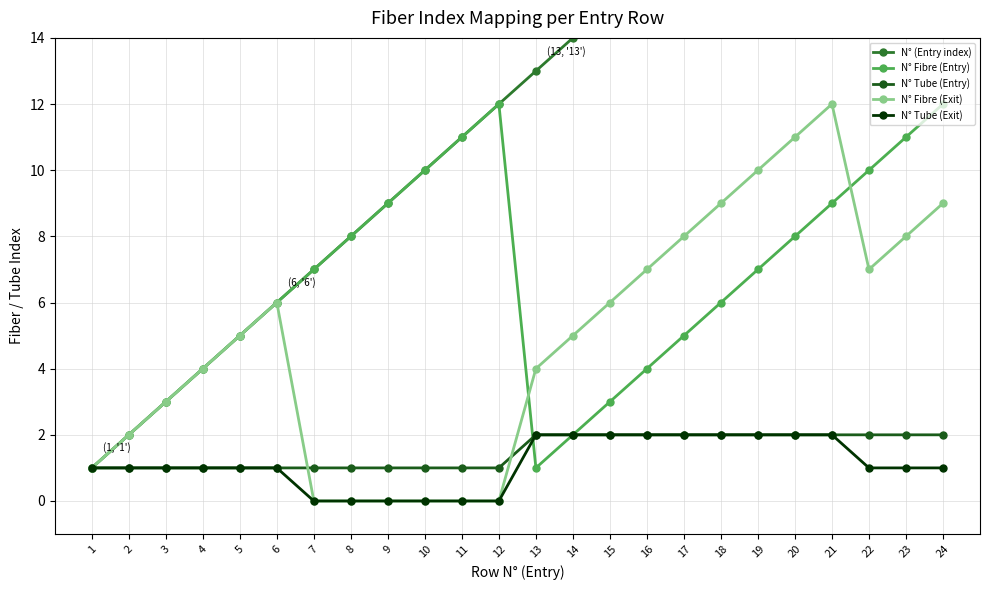

List the labels in order of N° Fibre (Exit) value, largest first.

21, 20, 19, 18, 24, 17, 23, 16, 22, 6, 15, 5, 14, 4, 13, 3, 2, 1, 7, 8, 9, 10, 11, 12